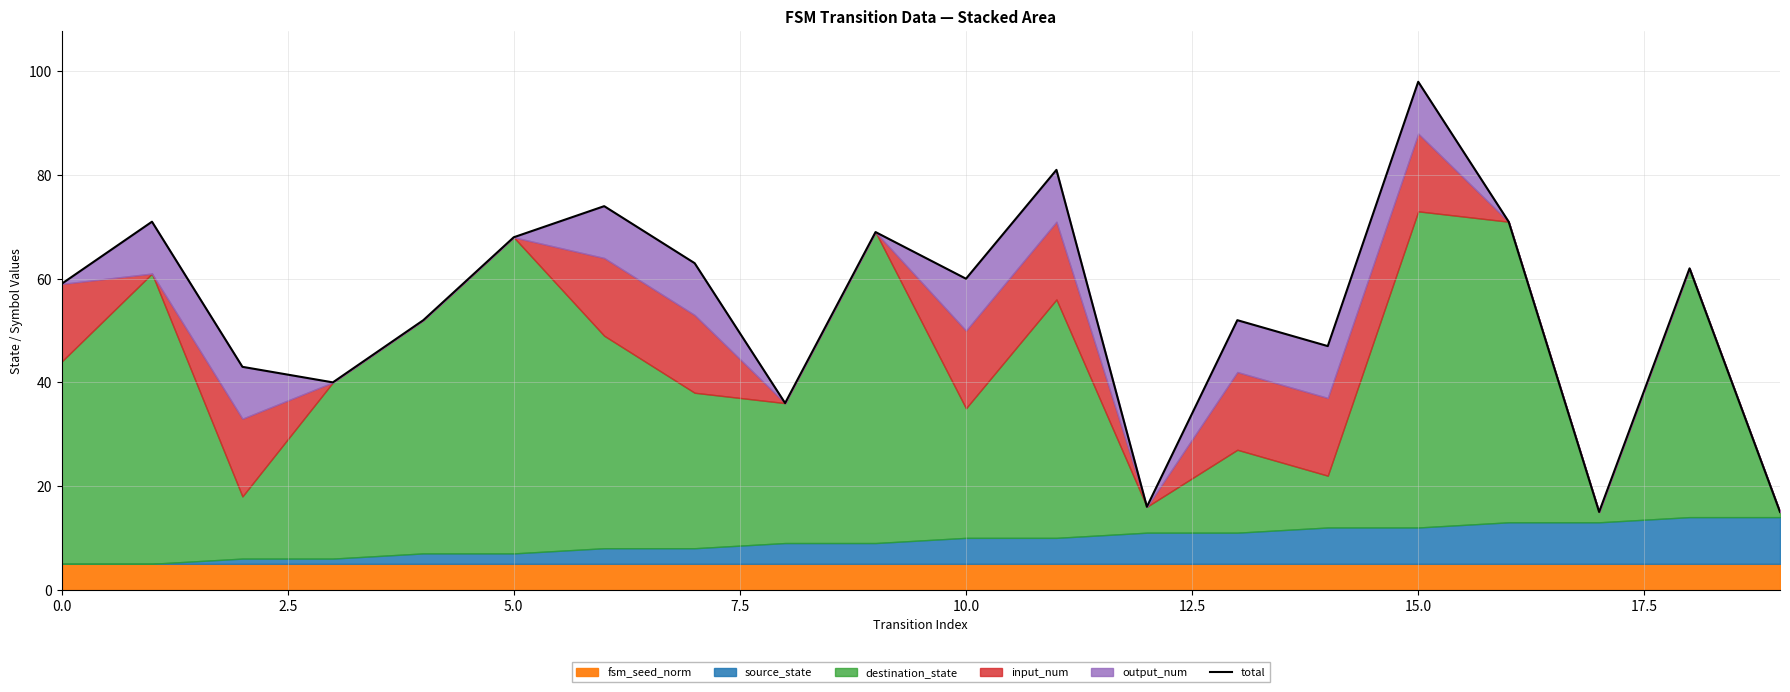

Does the chart have visible grid lines?

Yes